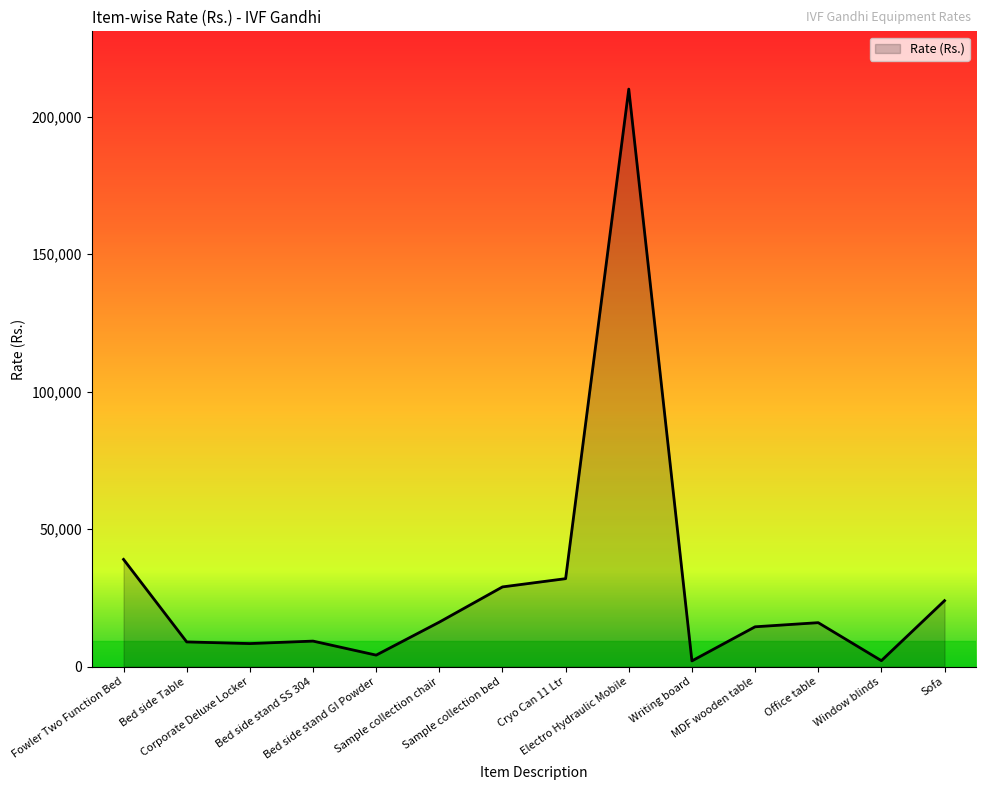

What is the difference between the maximum and minimum values?

207900